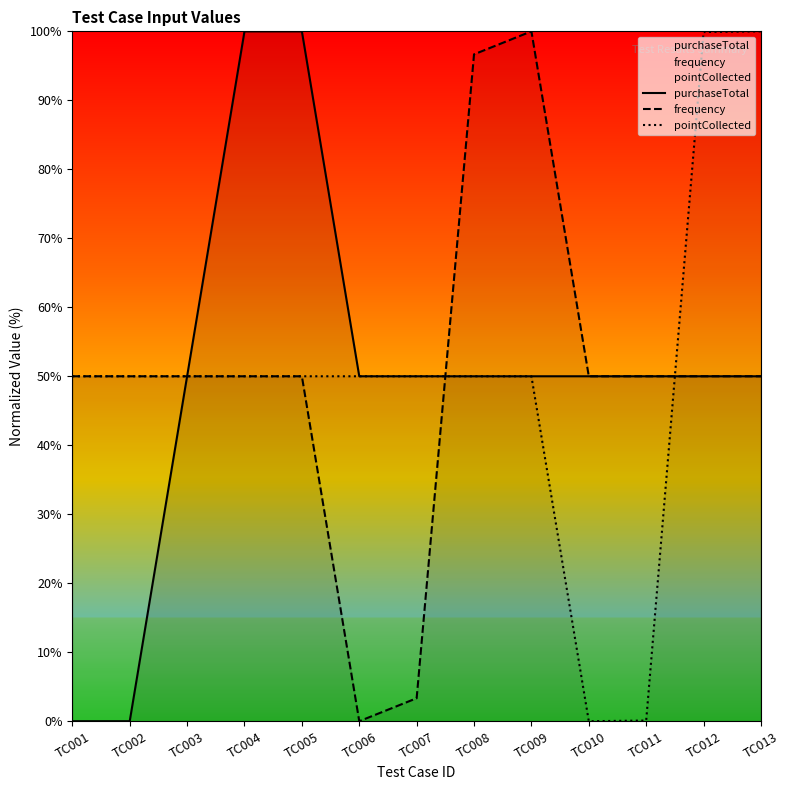

How many positive values does the purchaseTotal series have?

12